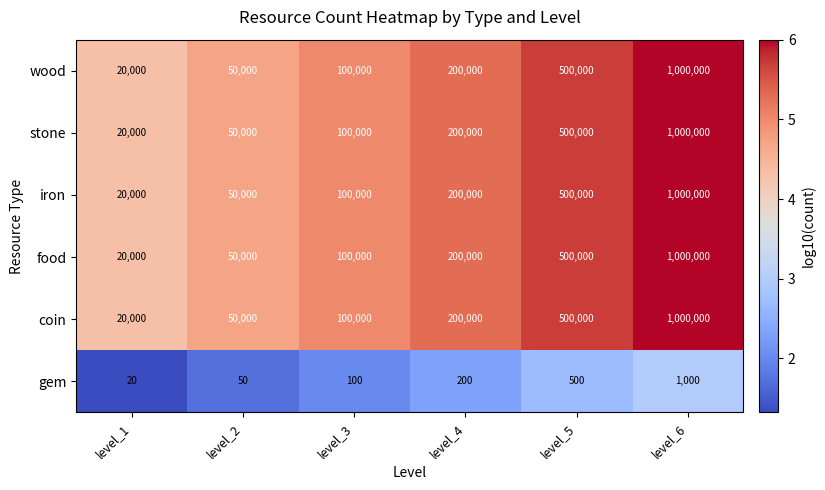

What is the minimum value shown in the chart?

20